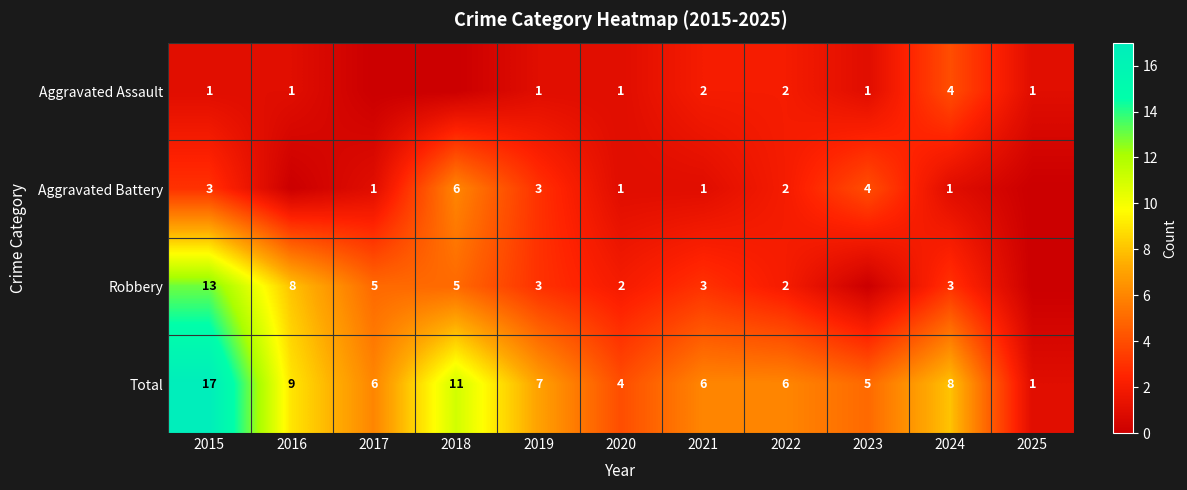

What is the spread (max minus min) of values at 2017?

6